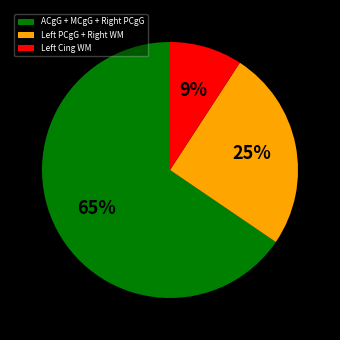

How many slices are in this pie chart?

3